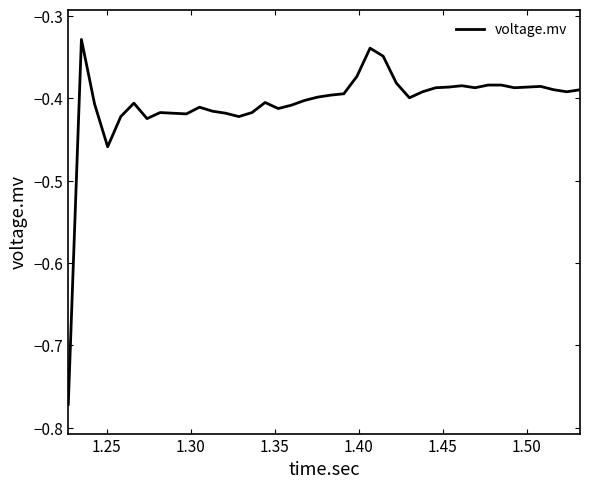

What is the difference between the maximum and minimum values?

0.4